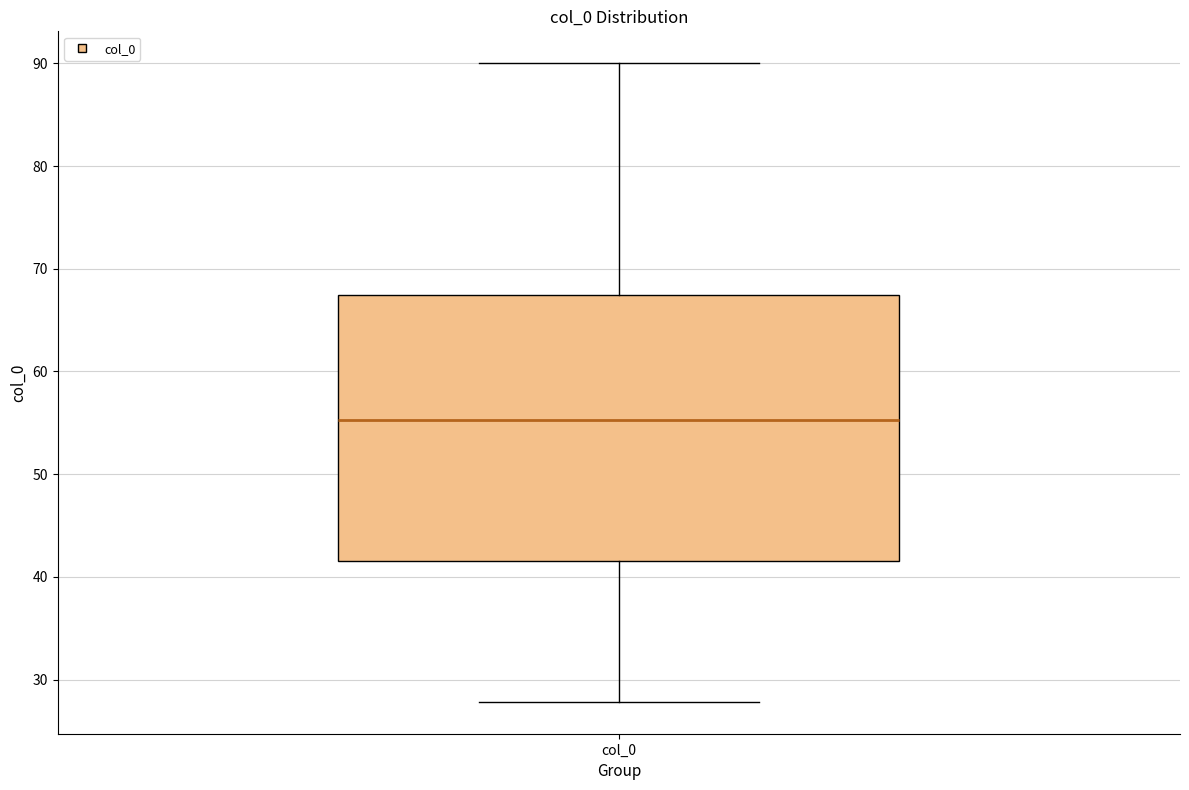

Read this box plot against the y-axis: the position of the median line, the range covered by the box, and the ends of both whiskers. The values are not printed on the chart, so give them approximately, as read against the axis.

median 55, box 42 to 67, whiskers 28 to 90